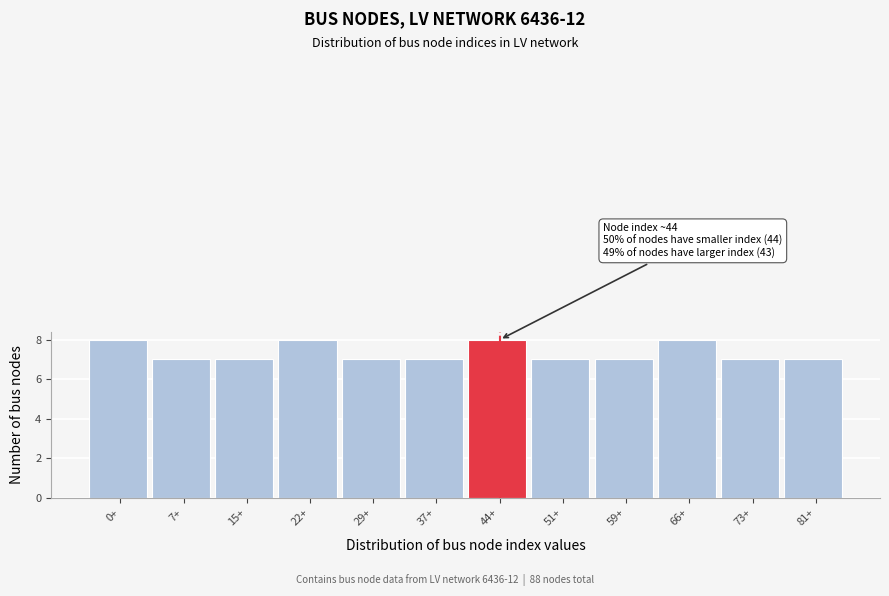

Reading left to right, list all the values displayed in this chart.

0+=8	7+=7	15+=7	22+=8	29+=7	37+=7	44+=8	51+=7	59+=7	66+=8	73+=7	81+=7